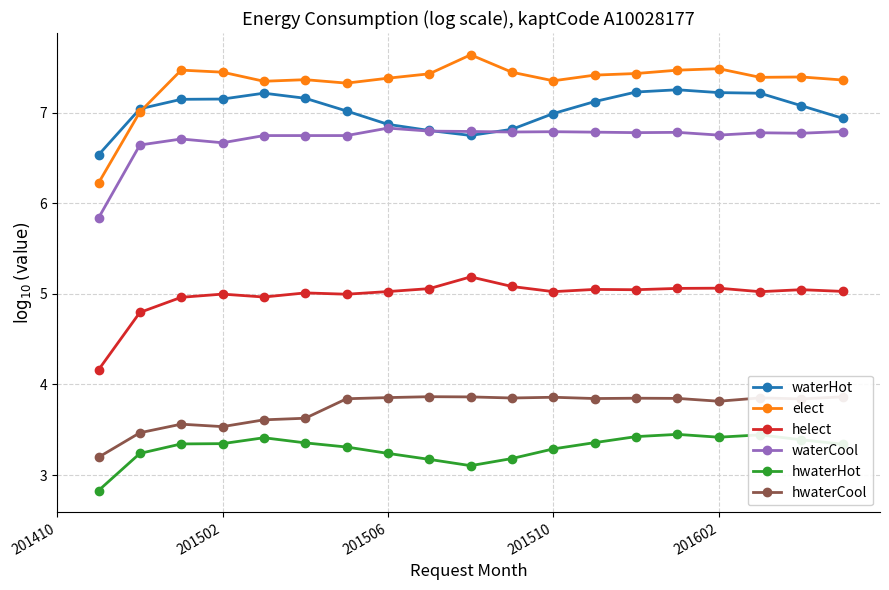

True or false: elect and hwaterHot intersect in this chart.

False